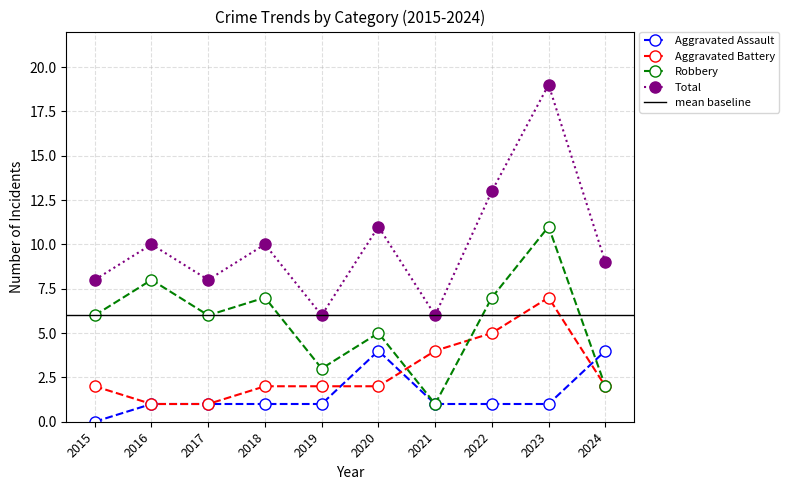

Between 2023 and 2024, which series saw the biggest shift?

Total